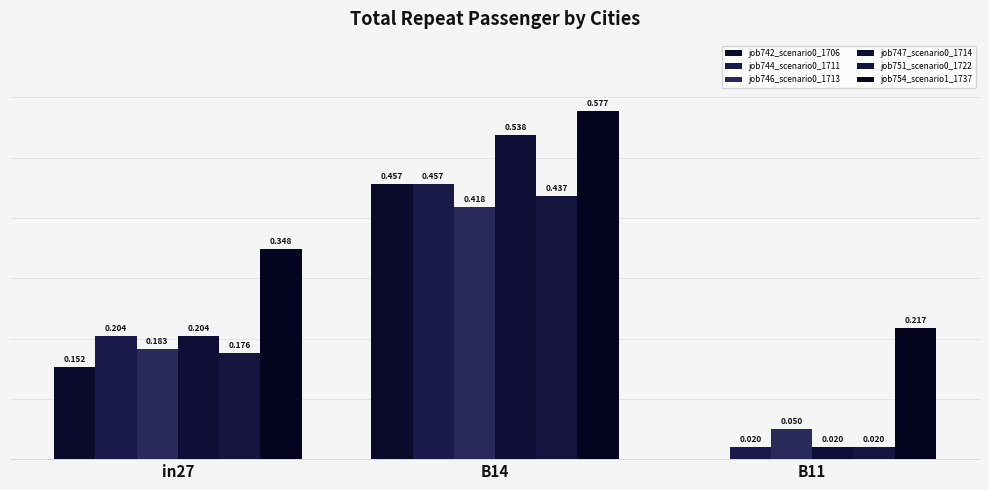

List the labels in order of job751_scenario0_1722 value, smallest first.

B11, in27, B14